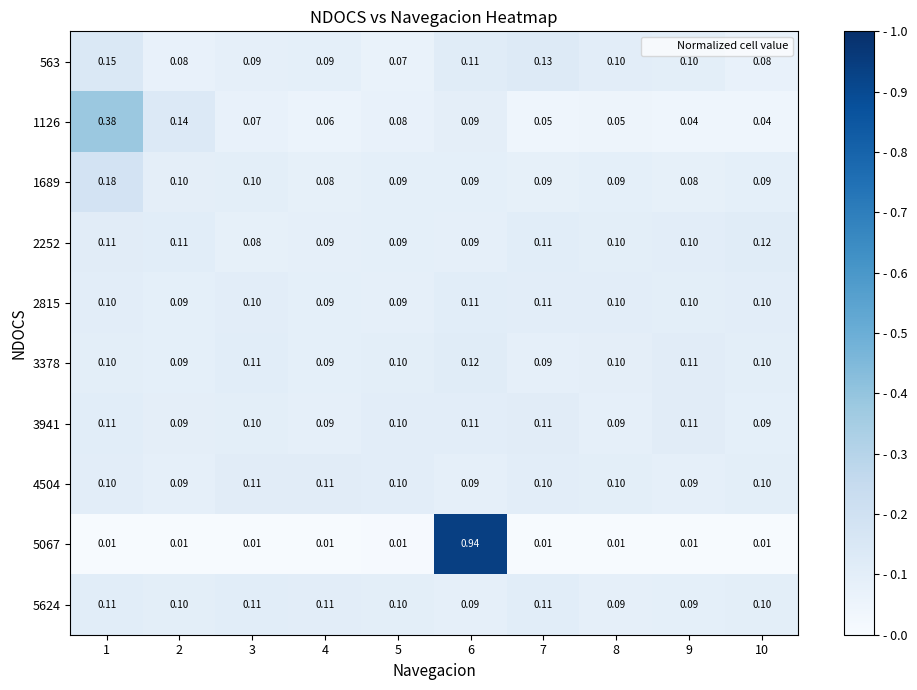

Is the value of 1126 at 9 greater than the value of 5624 at 5?

No